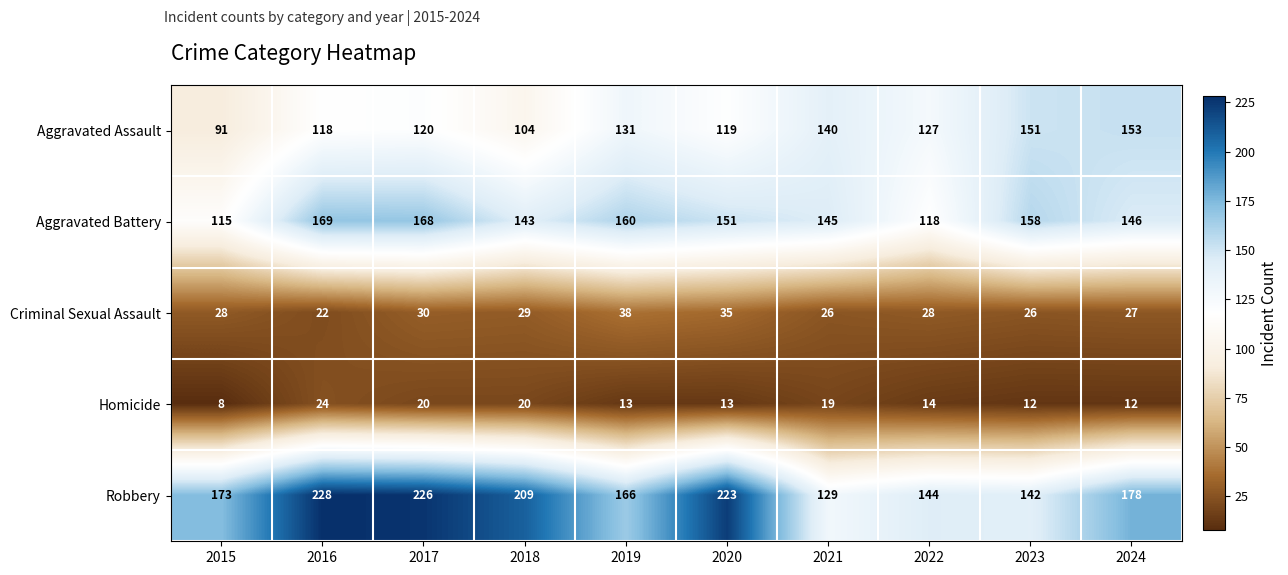

Rank the series at 2019 from highest to lowest value.

Robbery, Aggravated Battery, Aggravated Assault, Criminal Sexual Assault, Homicide